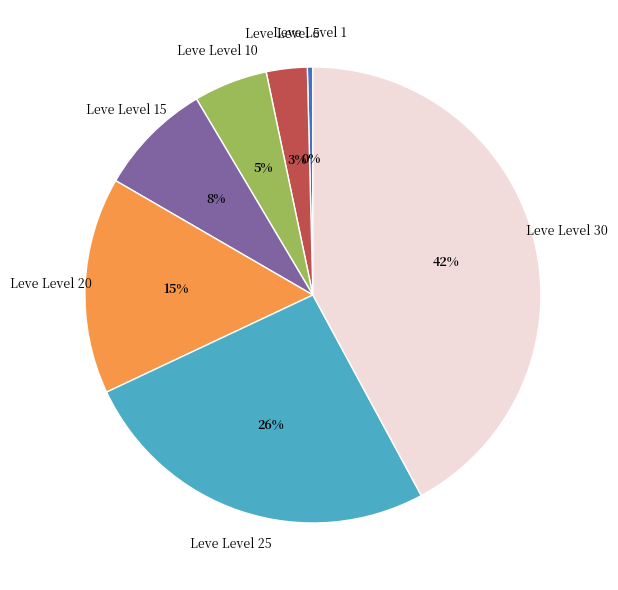

Is Leve Level 5 the majority of the pie?

No